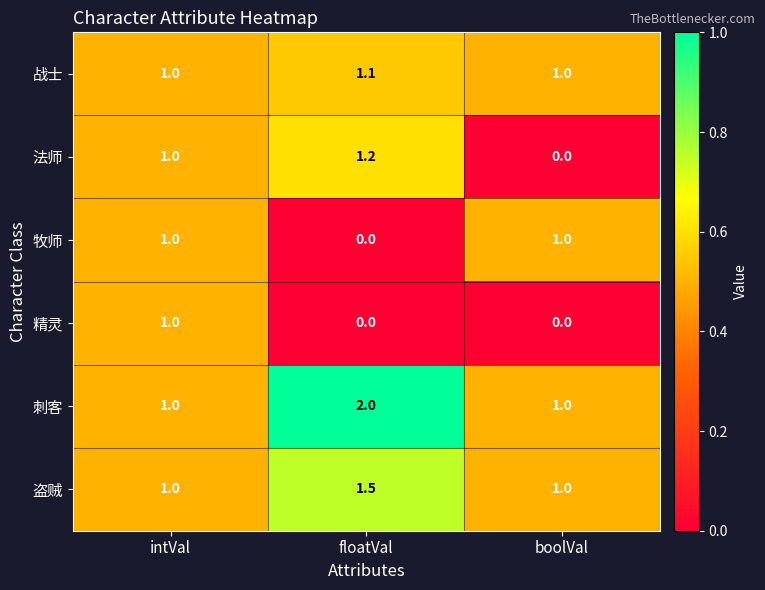

What is the average value of the 牧师 series?

0.7